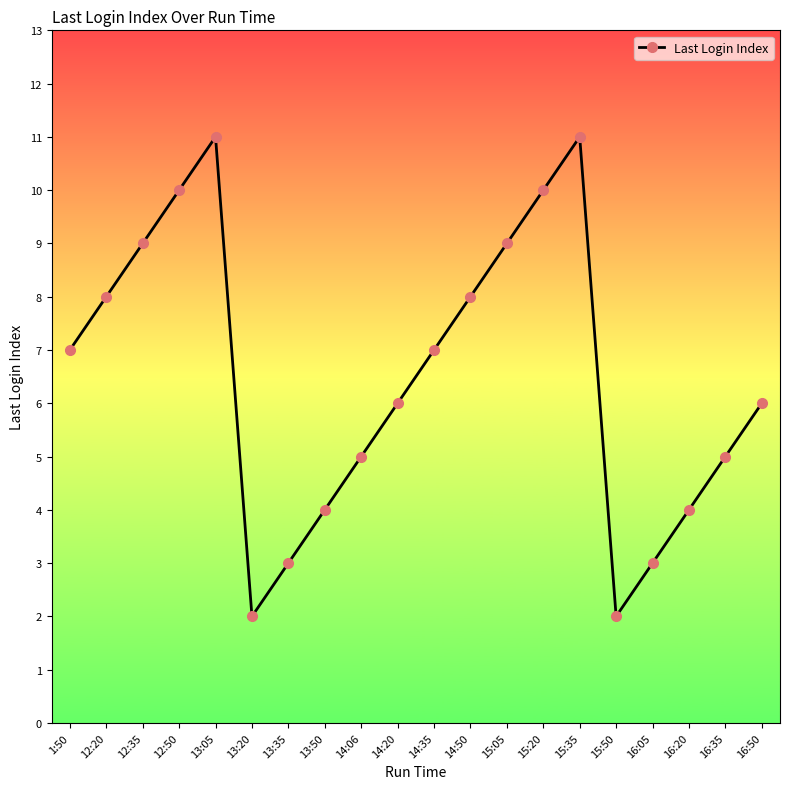

Between 12:50 and 14:35, which is larger?

12:50